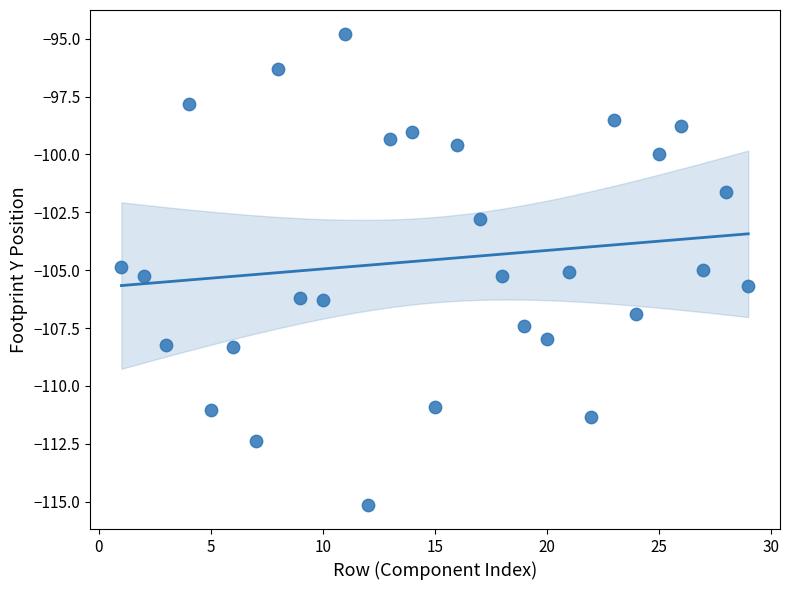

What is the range of Y values (max minus min)?

20.4